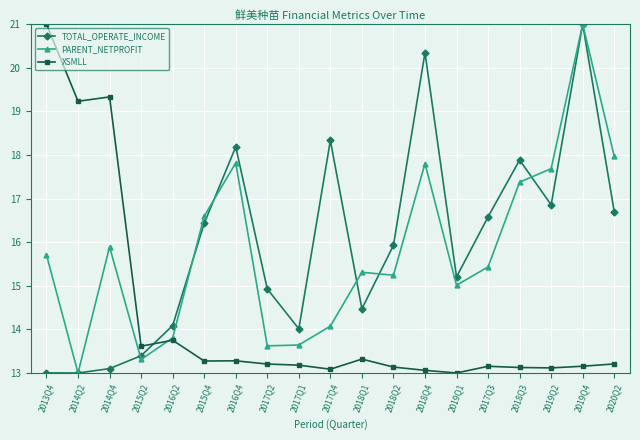

What is the value of the TOTAL_OPERATE_INCOME point at the 19th from the left?

16.7